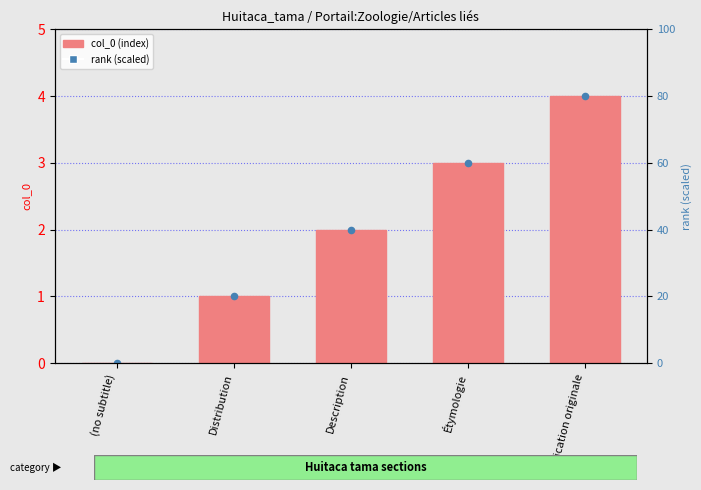

What is the total value across all series at Description?

42